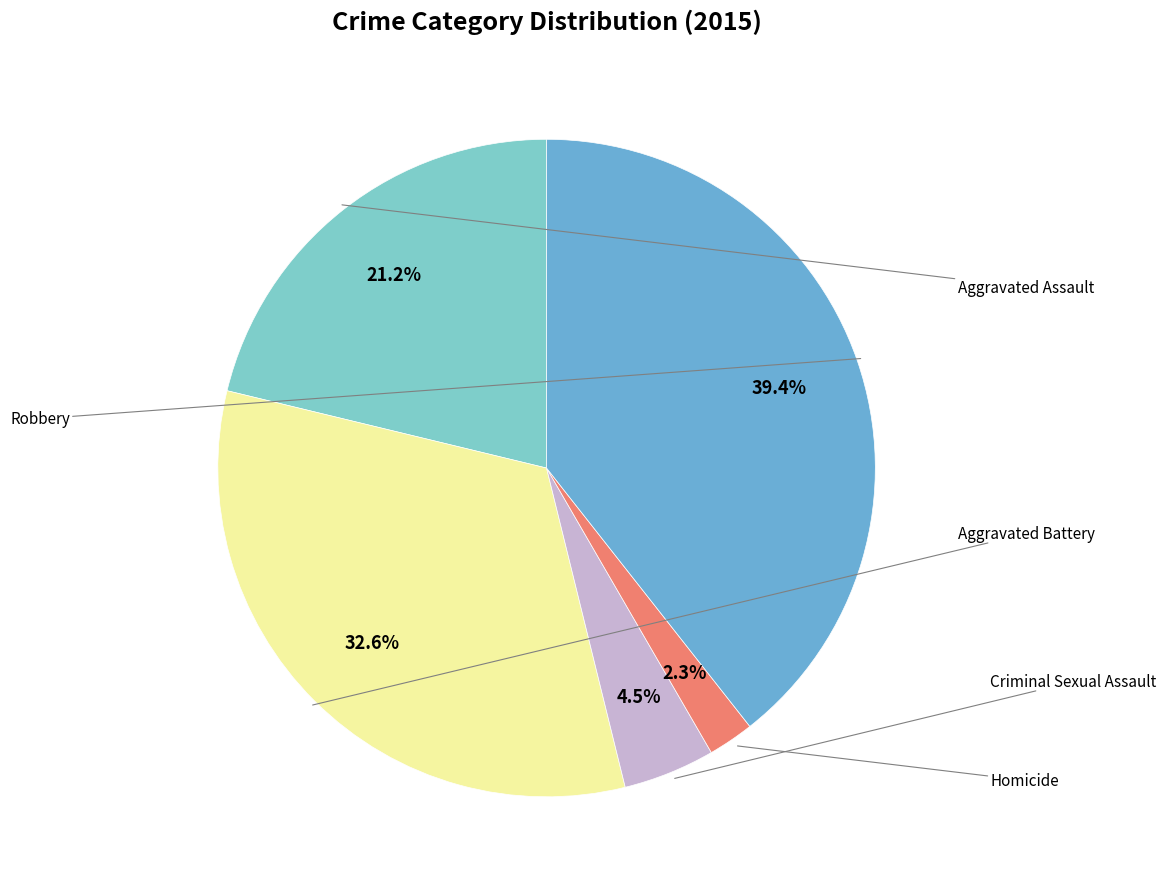

Count the number of slices in the pie.

5